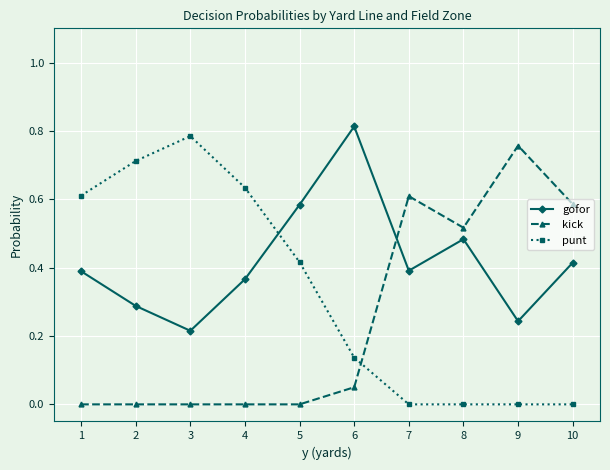

Which series changed the most between 1 and 8?

punt